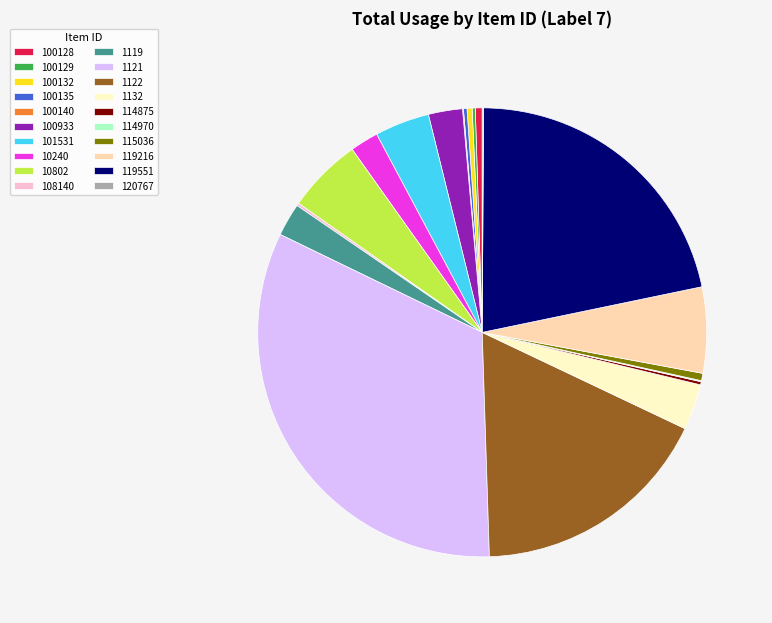

What is the ratio of the value at 1121 to the value at 101531?

8.3